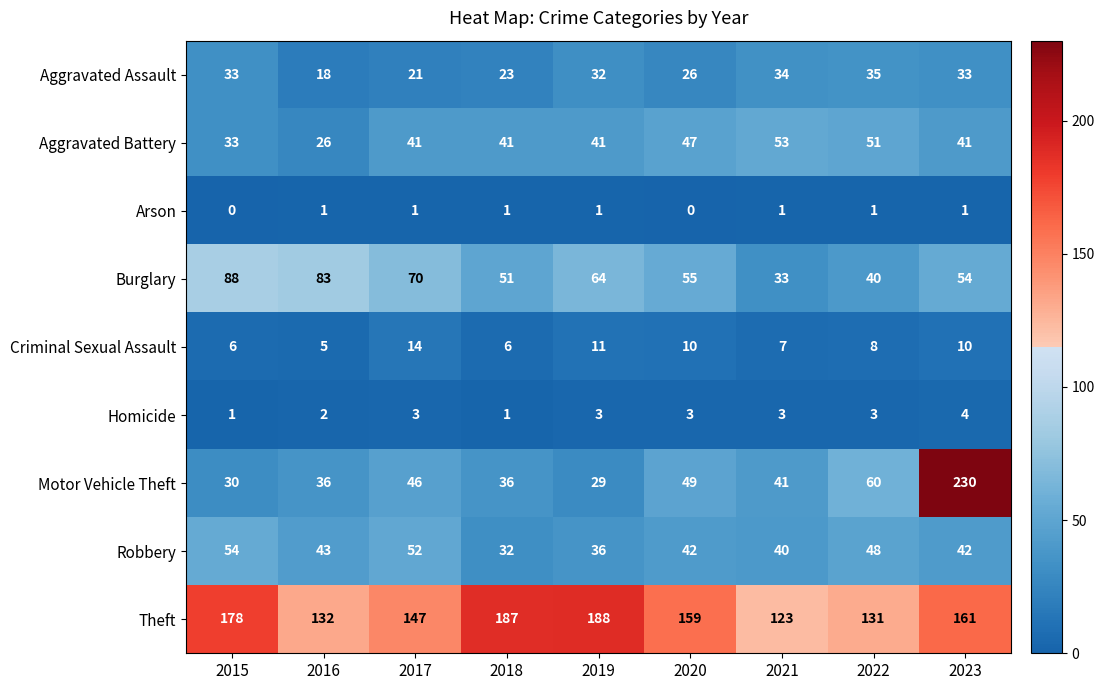

What is the difference between the highest and lowest values at 2017?

146